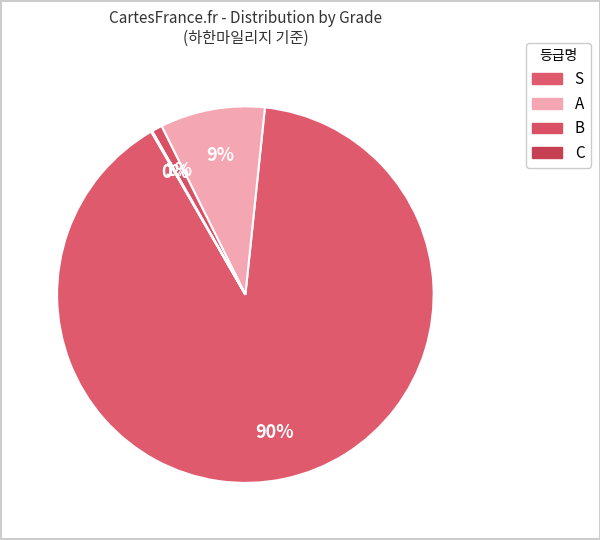

What percentage do C and B together represent?

1.0%